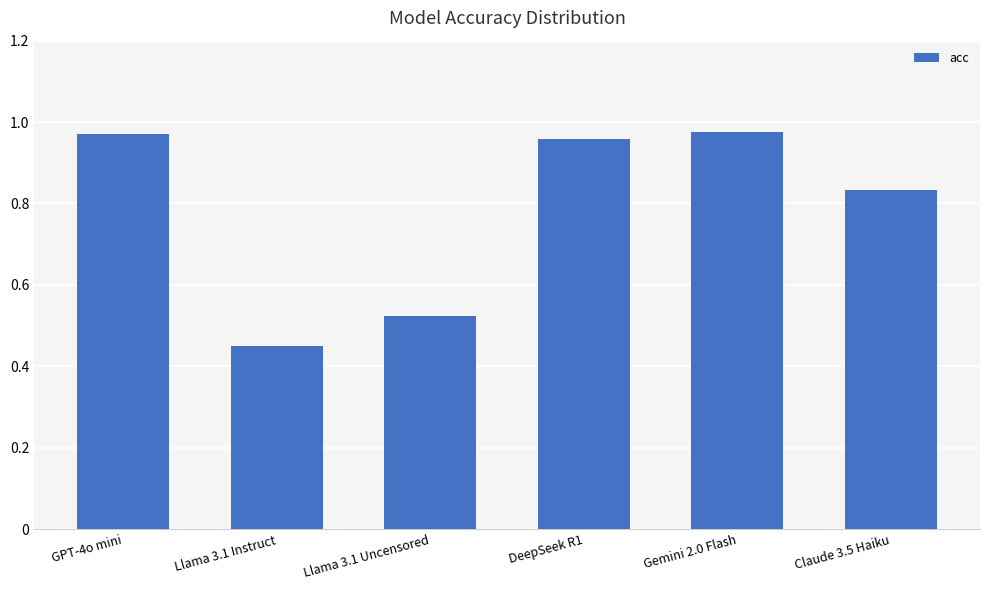

What is the change in value from GPT-4o mini to Llama 3.1 Instruct?

-0.5